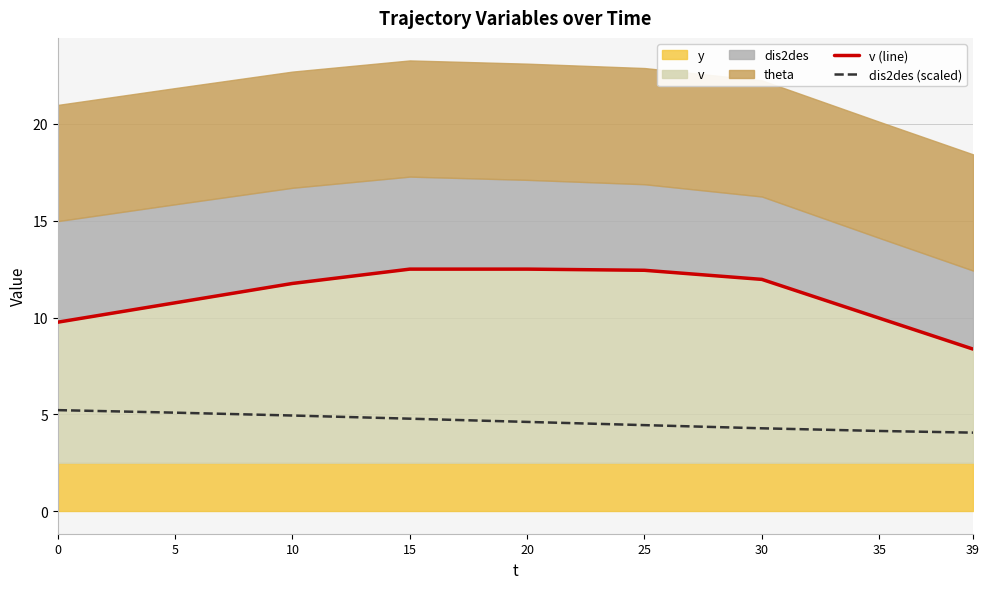

Is the value of v (line) at 25 greater than the value of dis2des (scaled) at 0?

Yes